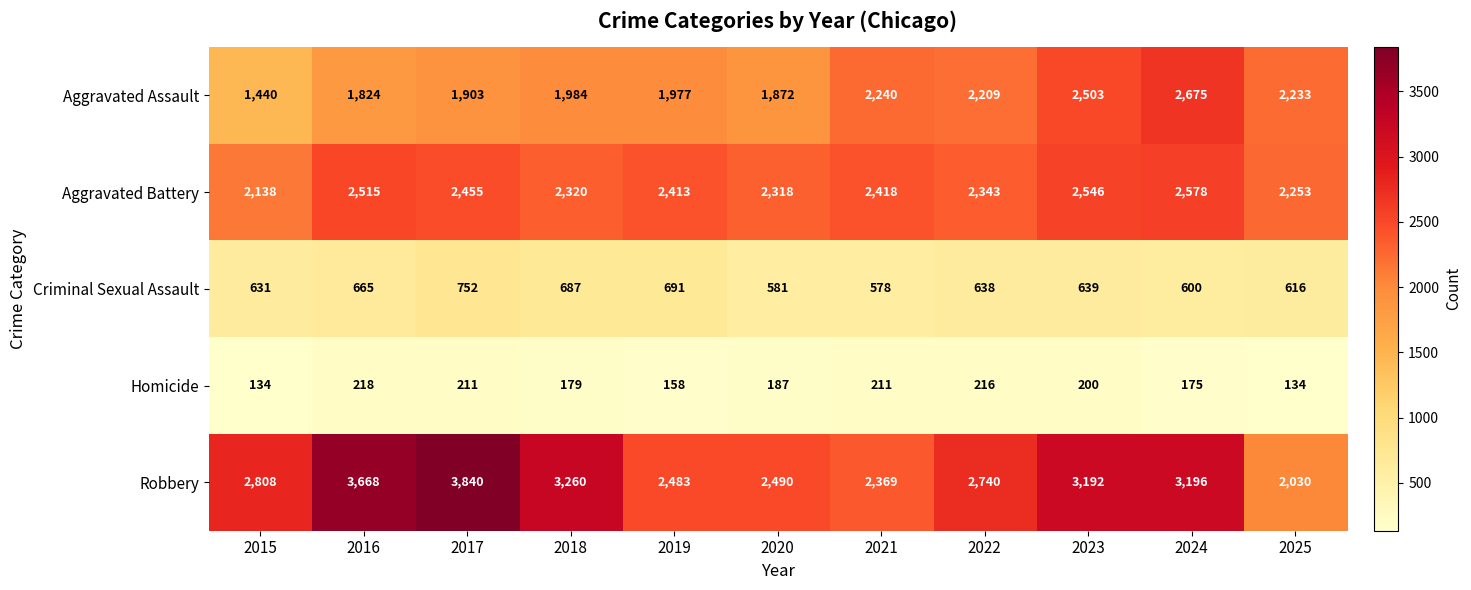

At which label is Aggravated Assault closest to 2057?

2018